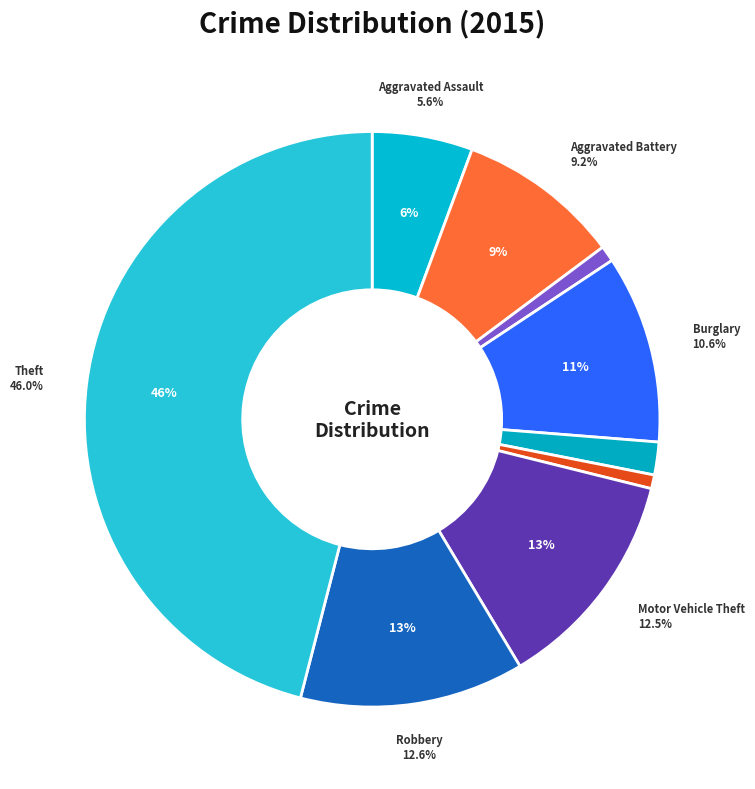

What is the ratio of the value at Motor Vehicle Theft to the value at Burglary?

1.2